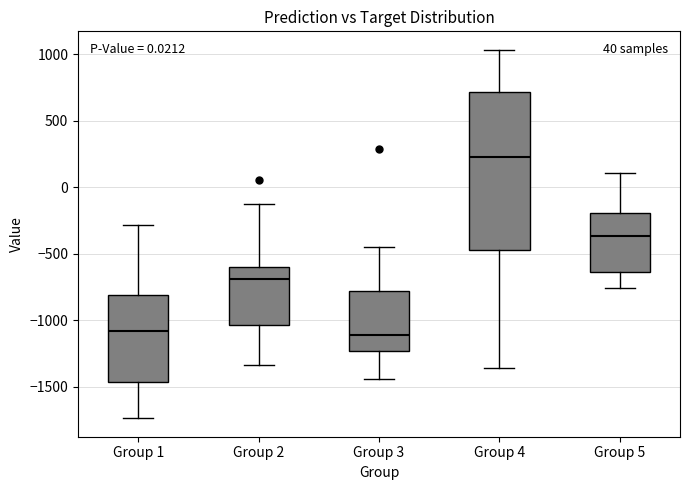

Comparing the boxes themselves (not the whiskers), which one is the tallest?

Group 4